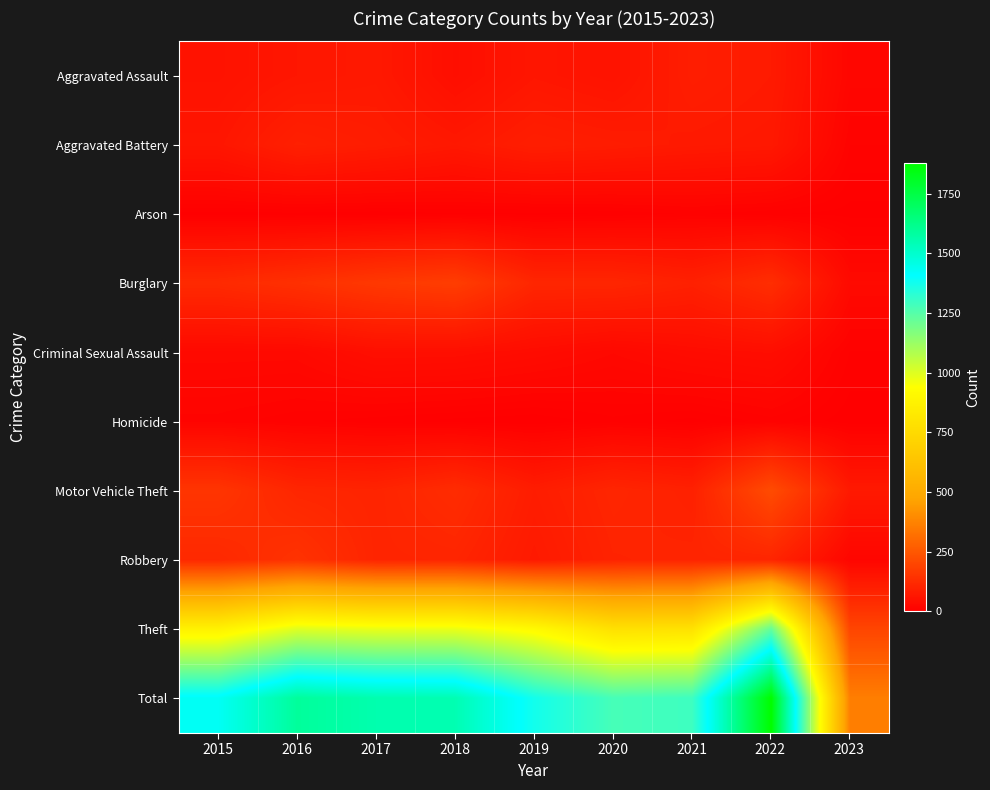

What is the total value across all series at 2019?

2748